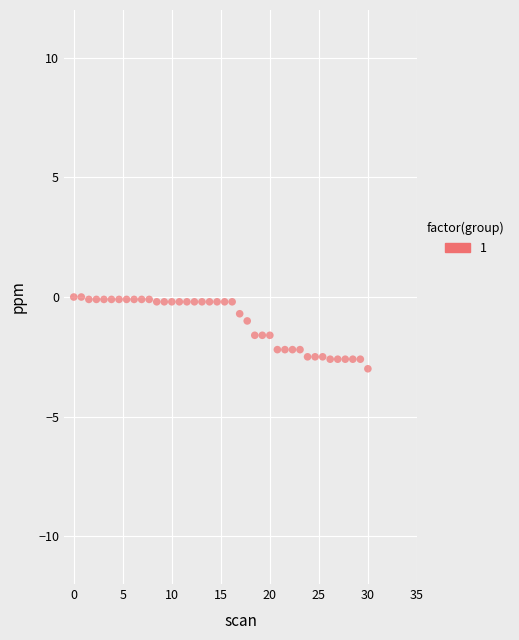

What is the range of Y values (max minus min)?

3.0